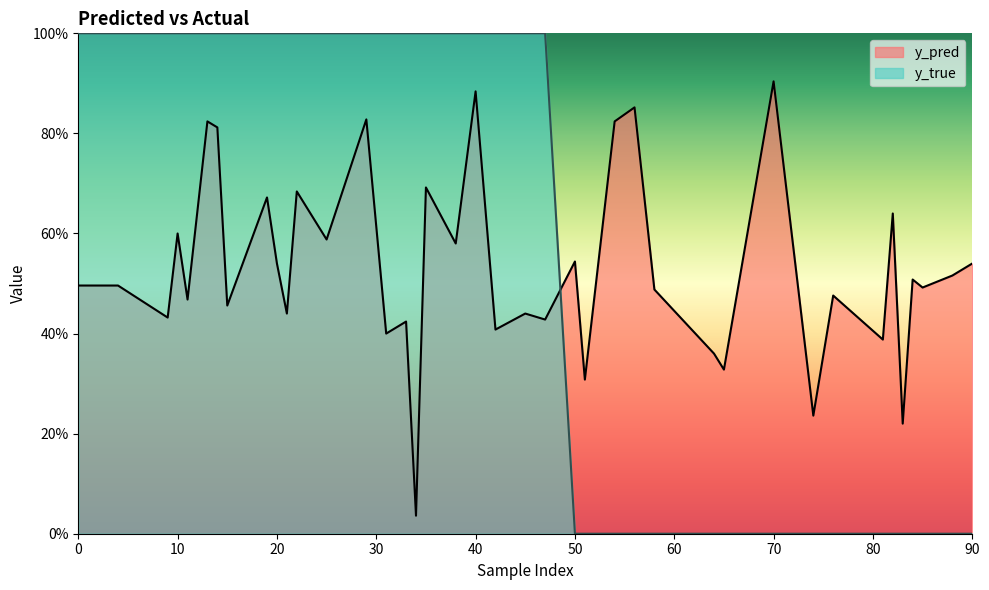

Reading left to right, what are all the values shown in this chart?

y_pred: 0.5	0.8	0.6	0.4	0.7	0.5	0.3	0.5	0.4	0.5	0.8	0.5	0.5	0.8	0.4	0.5	0.5	0.5	0.5	0.5	0.6	0.4	0.9	0.4	0.8	0.9	0.9	0.2	0.5	0.4	0.7	0.4	0.4	0.4	0.3	0.6	0.2	0.7	0.0	0.6
y_true: 1.0	1.0	1.0	1.0	1.0	0.0	0.0	0.0	0.0	0.0	1.0	1.0	1.0	1.0	1.0	0.0	0.0	0.0	0.0	1.0	1.0	1.0	1.0	1.0	0.0	0.0	0.0	0.0	1.0	1.0	1.0	1.0	1.0	0.0	0.0	0.0	0.0	1.0	1.0	1.0